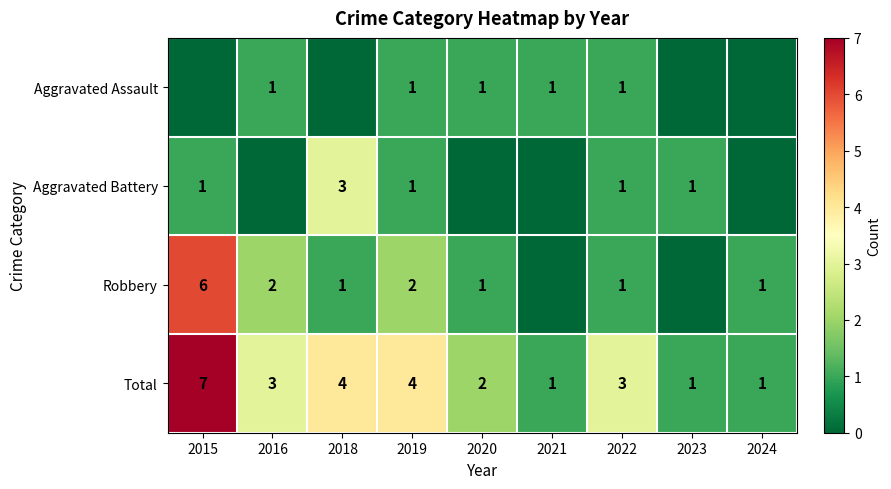

What is the maximum value shown in the chart?

7